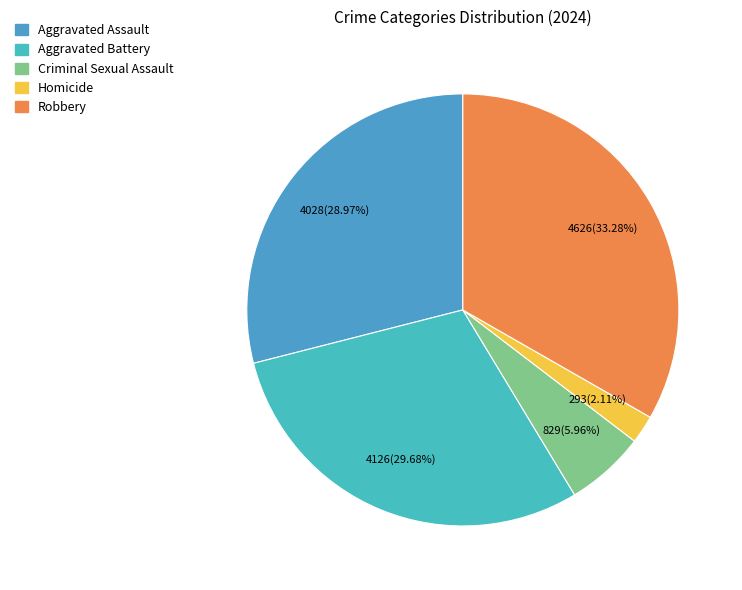

To the nearest percent, what is the combined percentage of Homicide and Aggravated Assault?

31%